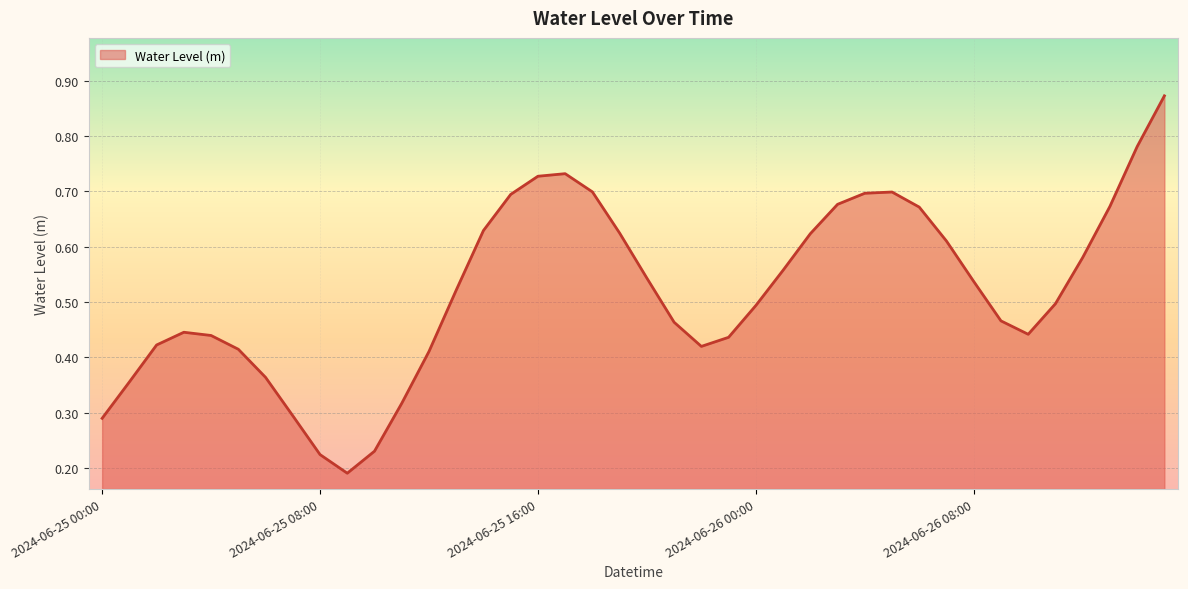

How many interior local valleys (lower than both neighbors) does the data have?

3